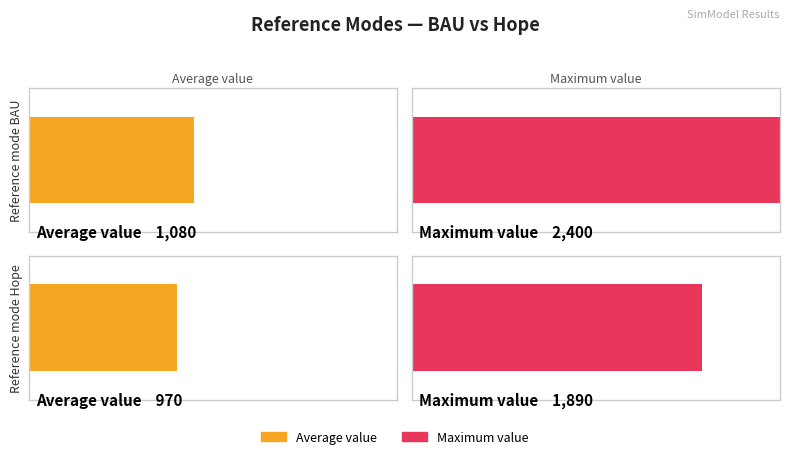

Does the chart contain stacked bars?

No